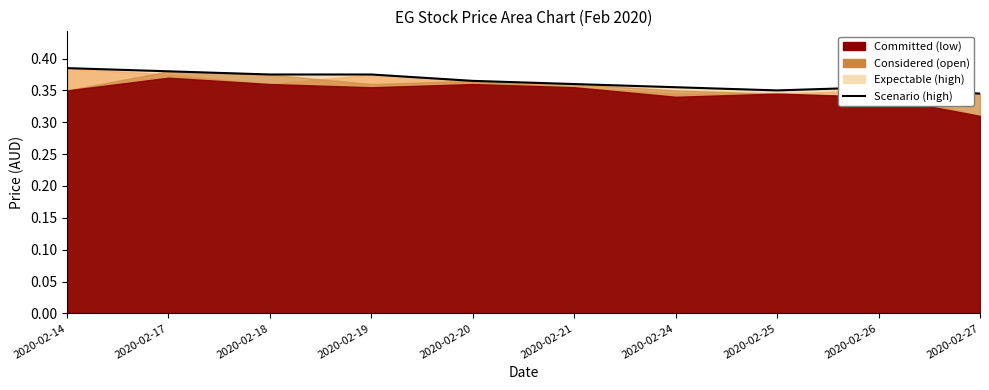

Reading right to left, transcribe all the data shown in this chart.

2020-02-27=0.3	2020-02-26=0.4	2020-02-25=0.3	2020-02-24=0.4	2020-02-21=0.4	2020-02-20=0.4	2020-02-19=0.4	2020-02-18=0.4	2020-02-17=0.4	2020-02-14=0.4